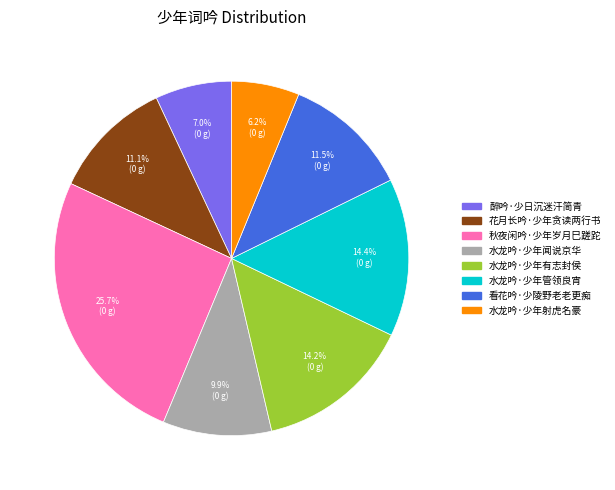

Is the sum of 水龙吟·少年闻说京华 and 水龙吟·少年管领良宵 greater than half?

No